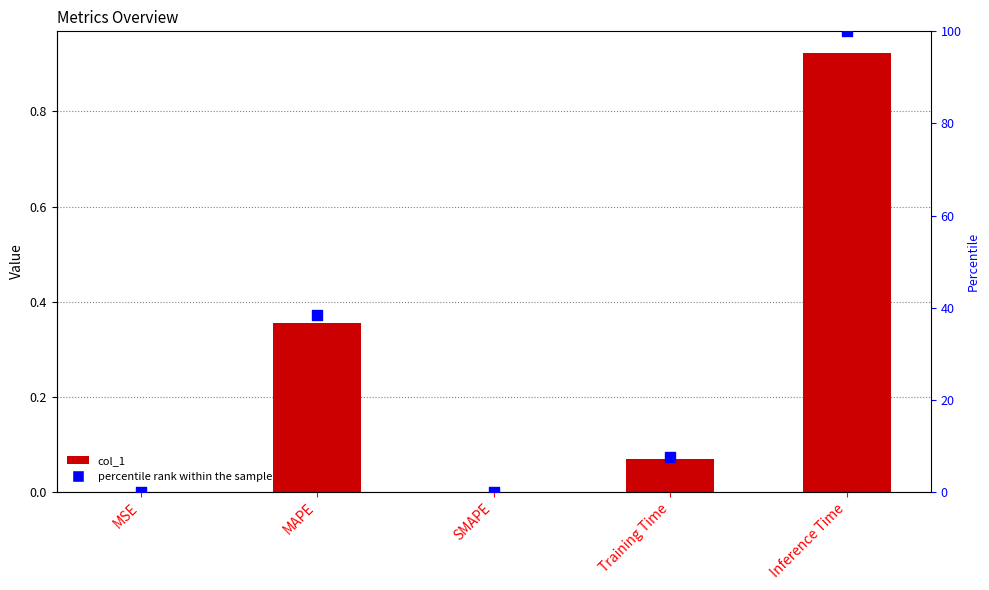

What are all the series names shown in the legend?

col_1, percentile rank within the sample